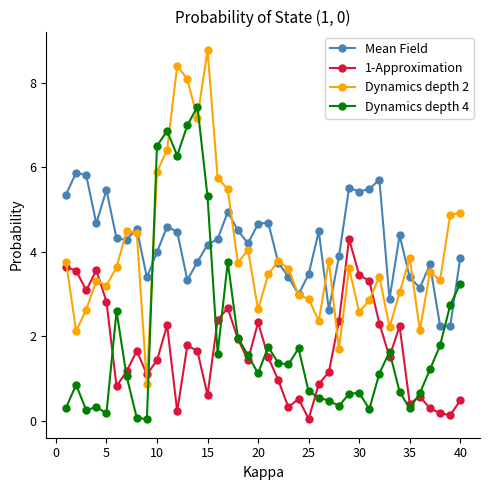

What is the difference between the maximum and second lowest values in the Dynamics depth 2 series?

7.1